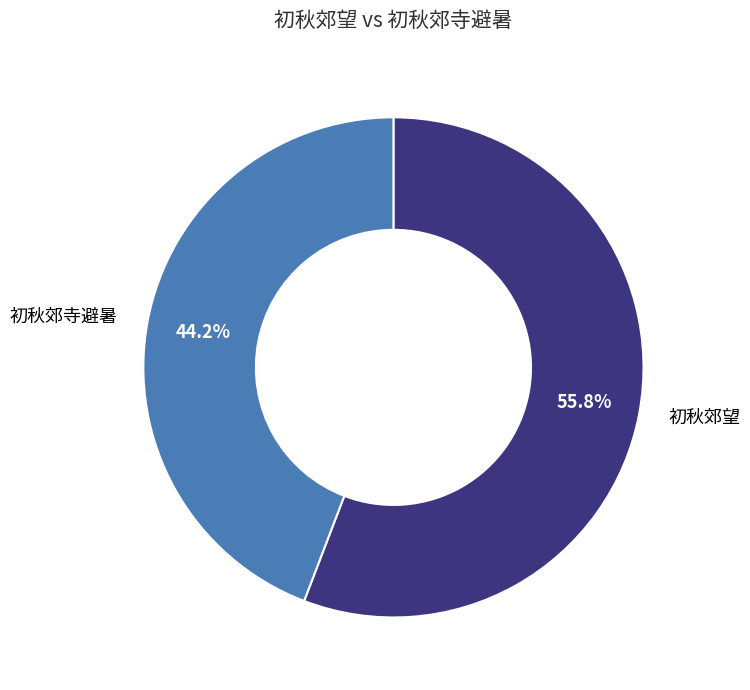

How much of the chart is everything except 初秋郊望?

44.2%